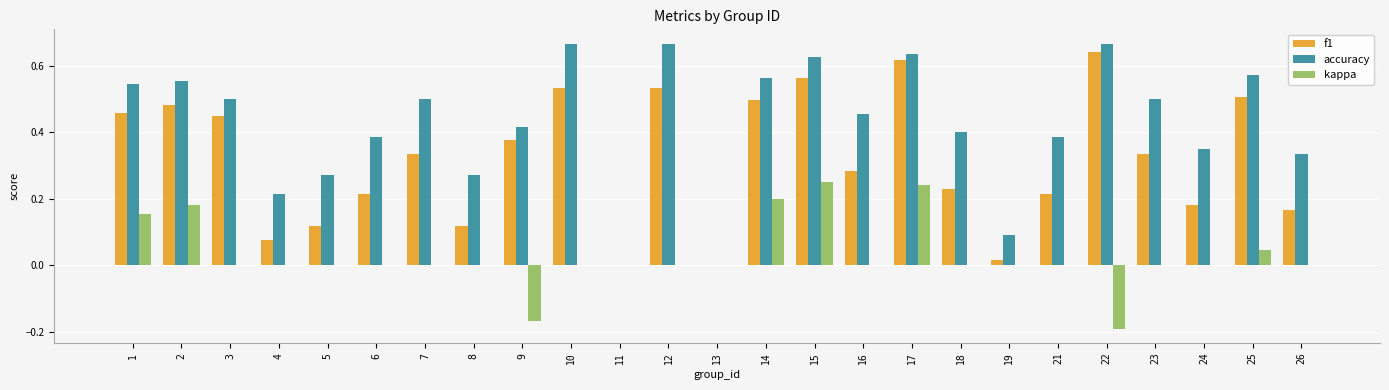

How many groups of bars are there?

25